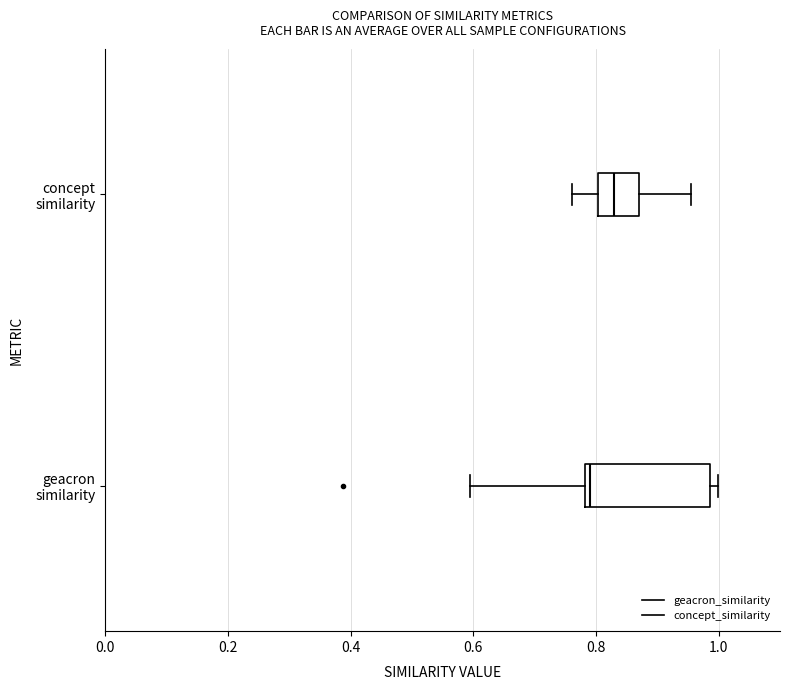

Where is the right edge of the box for concept similarity on the x-axis? The values are not printed on the chart, so give them approximately, as read against the axis.

0.86